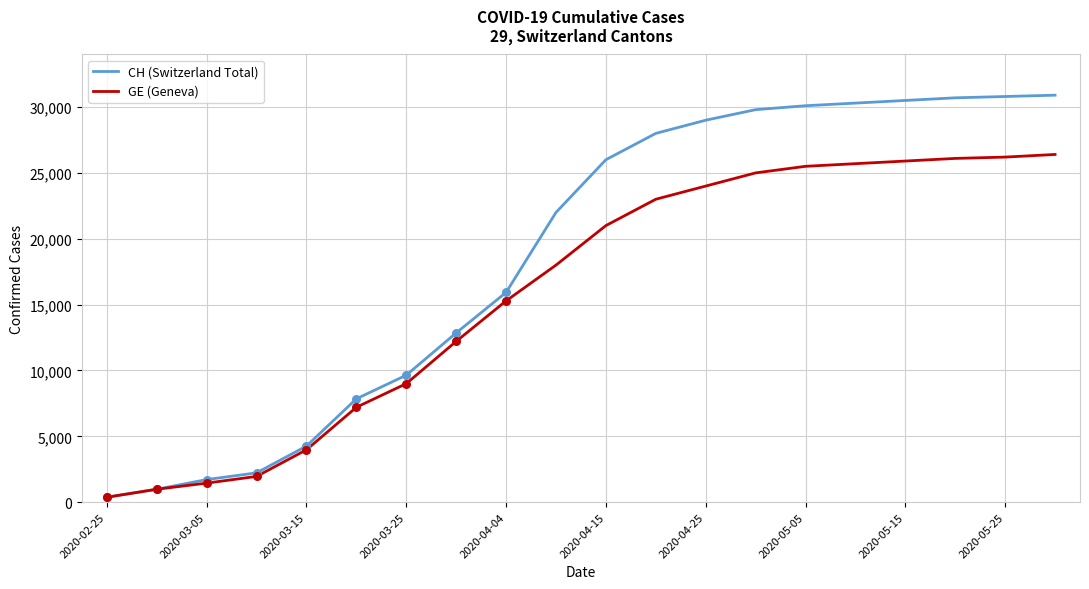

Which series has the largest total across all categories?

CH (Switzerland Total)